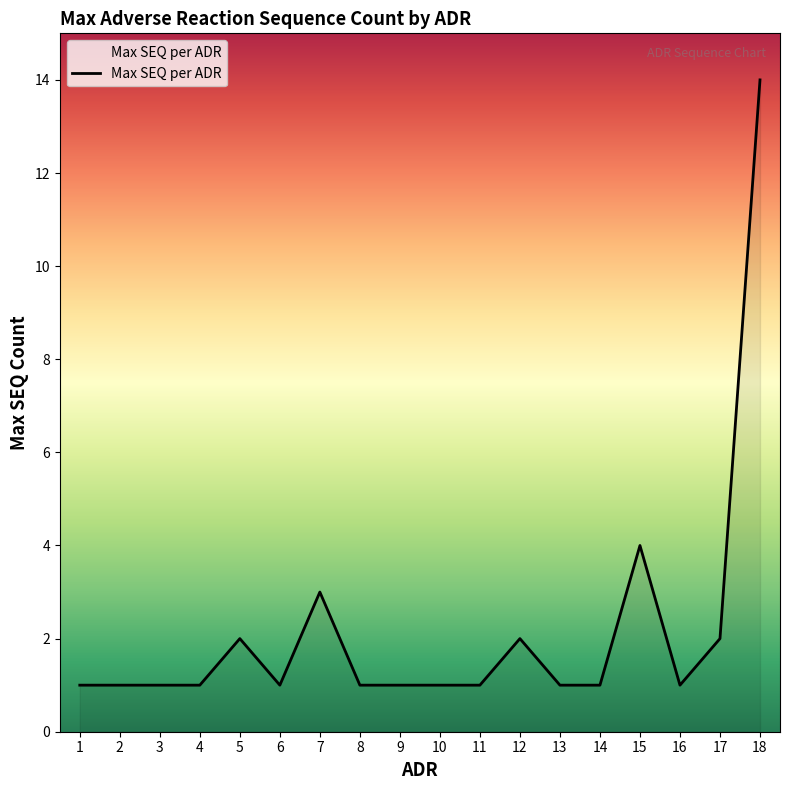

Is it true that the value at 8 is 0?

False